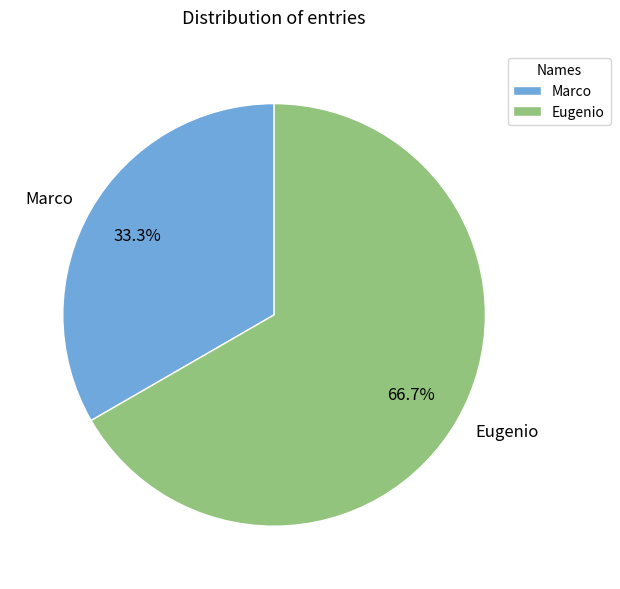

How many segments does this pie chart have?

2